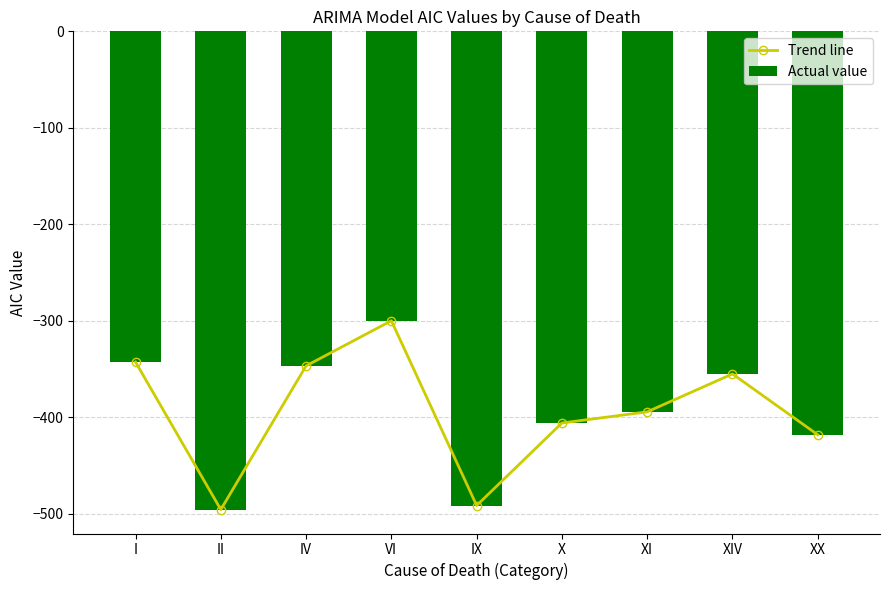

What is the minimum value for Actual value?

-495.7